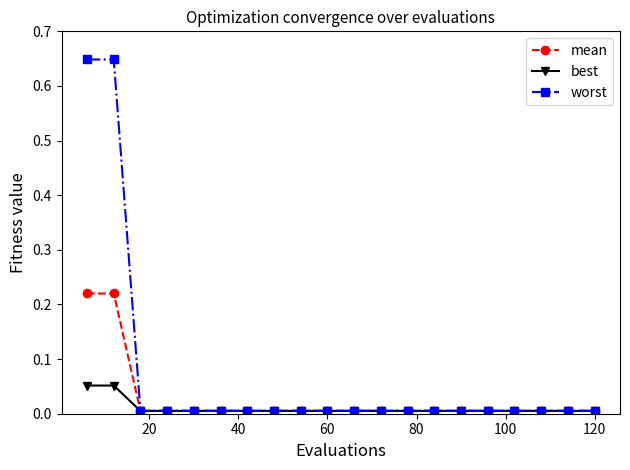

List the series in order of their peak value, lowest first.

best, mean, worst